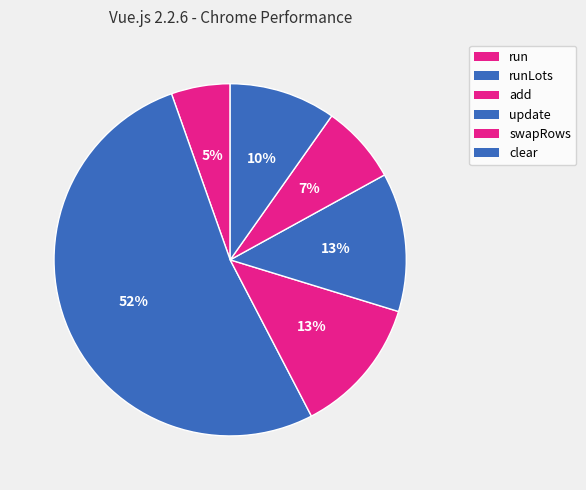

To the nearest percent, what portion does clear represent?

10%